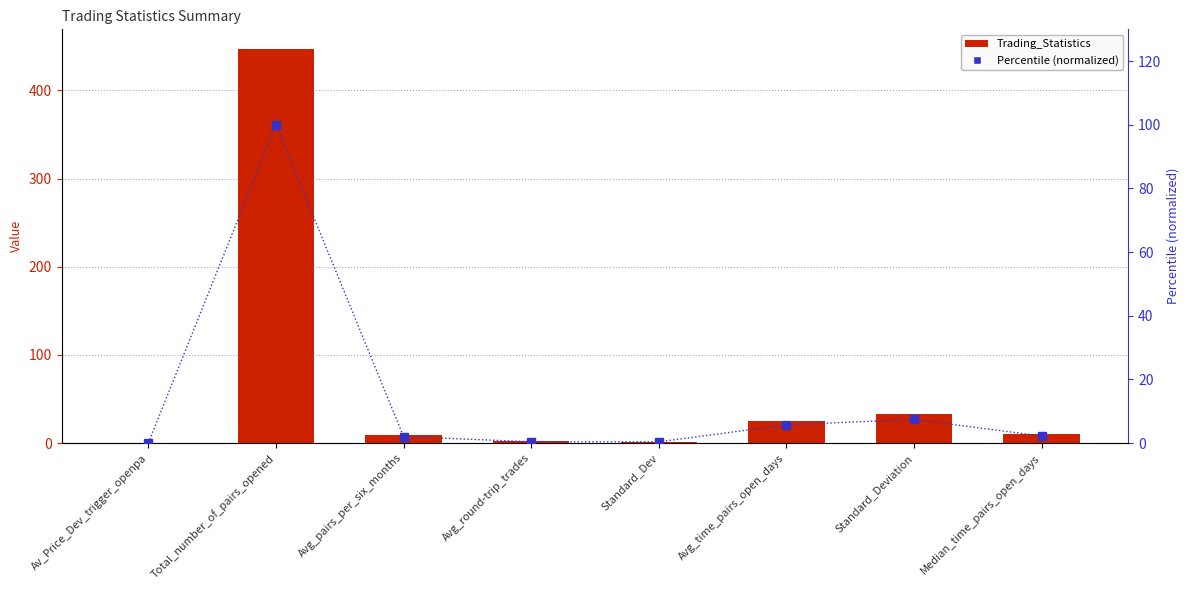

How many categories are shown in the chart?

8